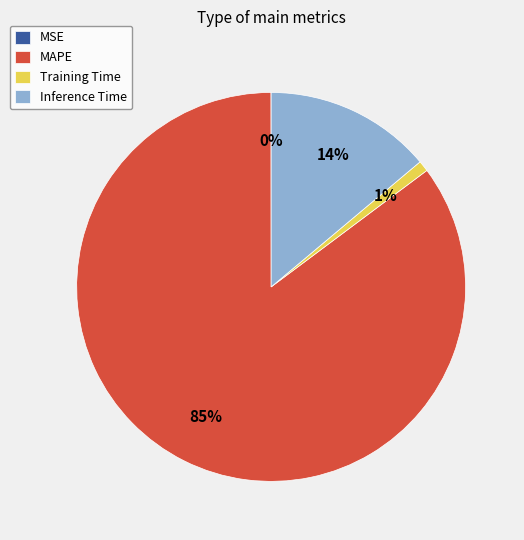

Which category has the biggest portion of the pie?

MAPE